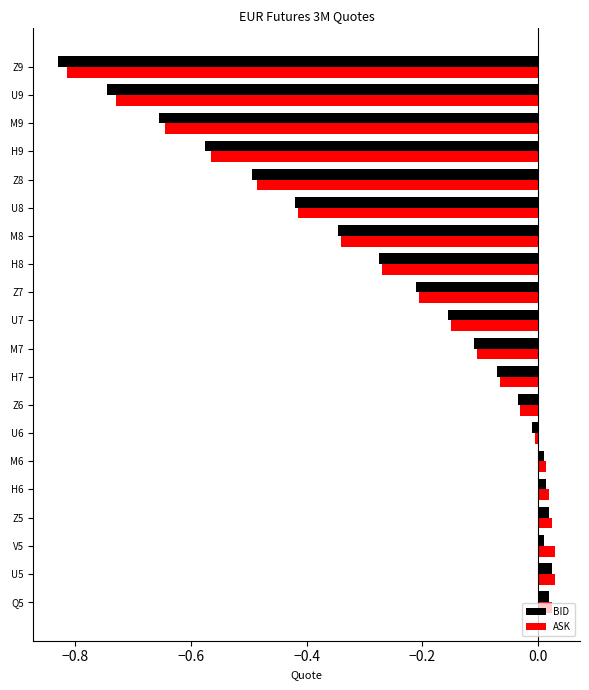

The value of ASK at H8 is -0.5. True or false?

False